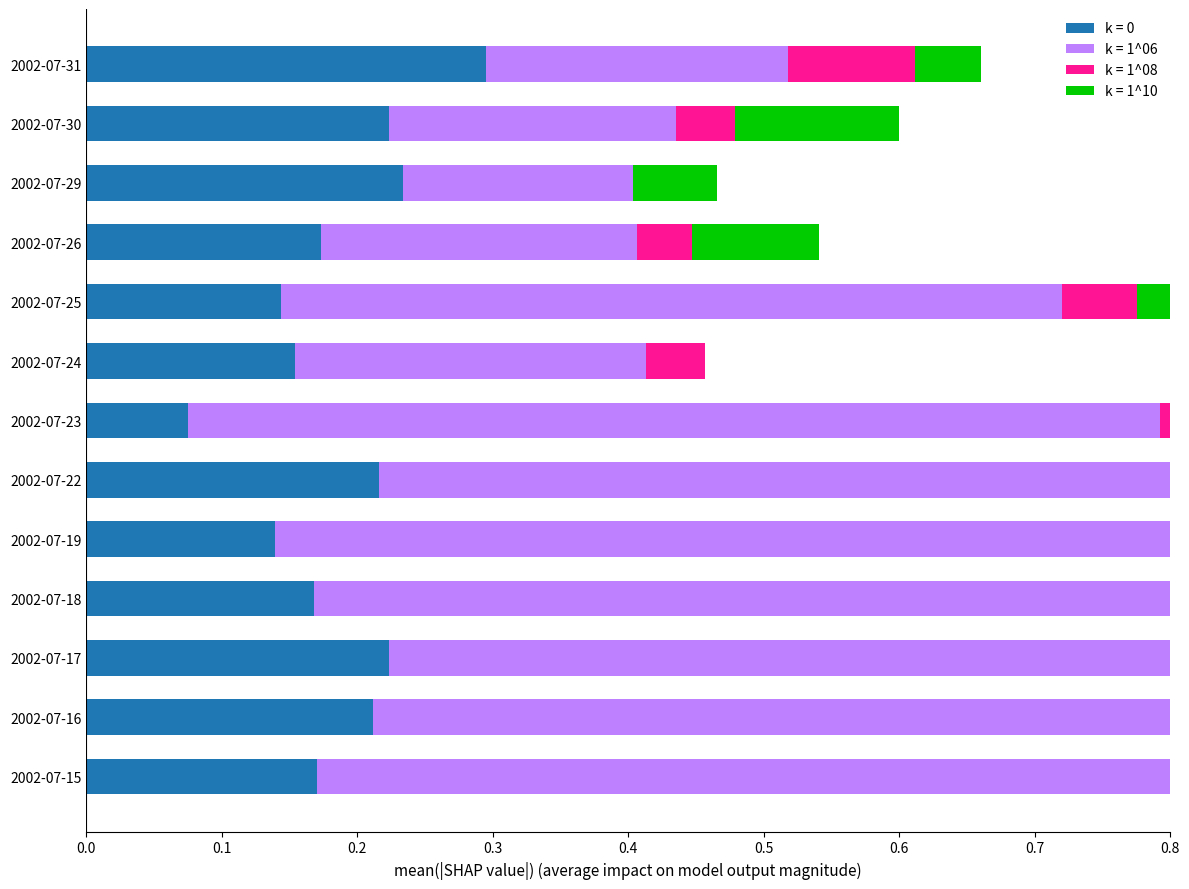

At which label is k = 1^06 closest to 0?

2002-07-29